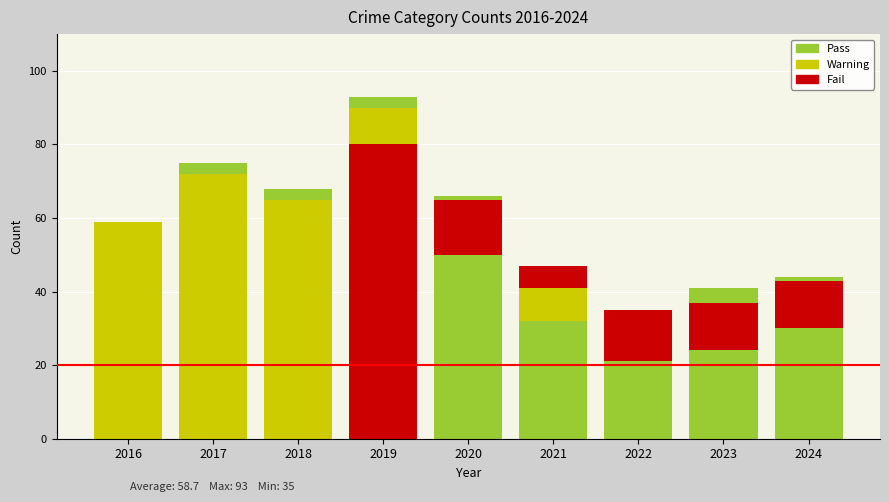

How many categories are shown in the chart?

9